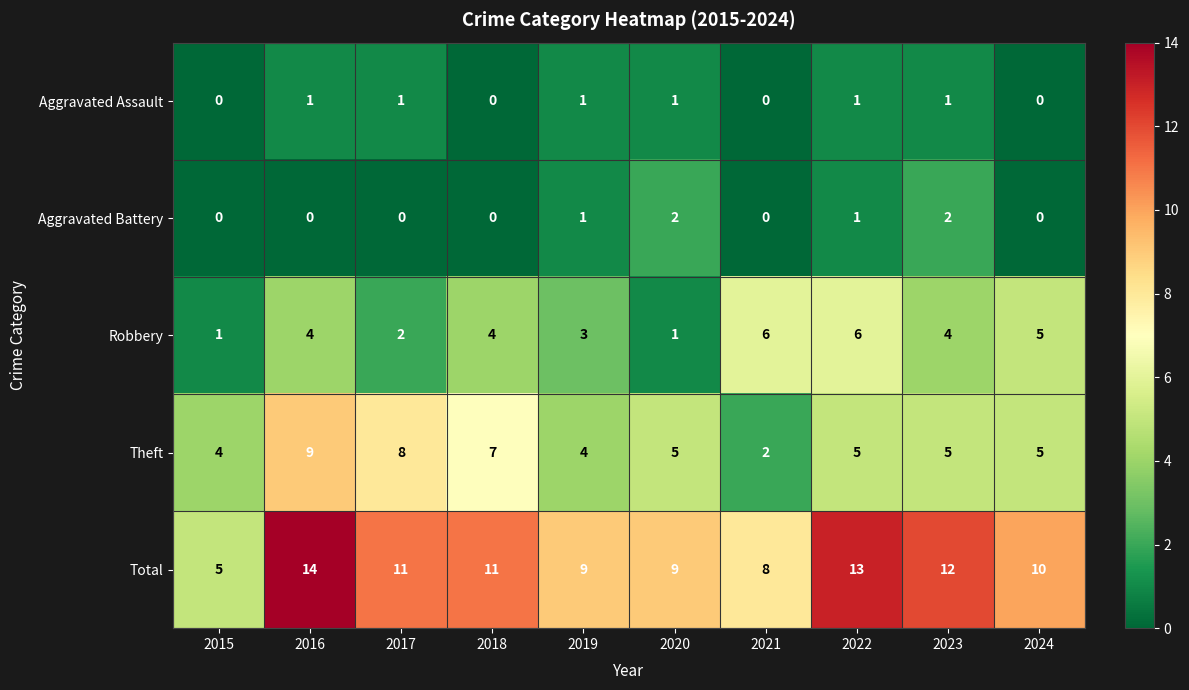

At which label does Total reach its peak?

2016